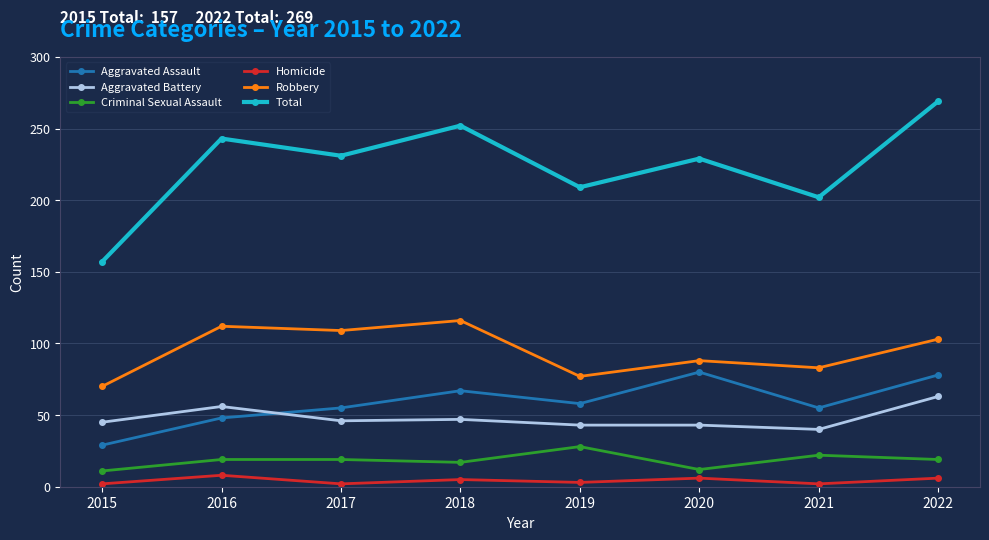

How many lines are shown in the chart?

6